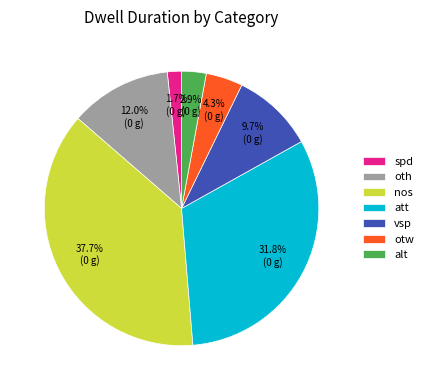

Approximately how many times larger is the value at otw compared to vsp?

0.4